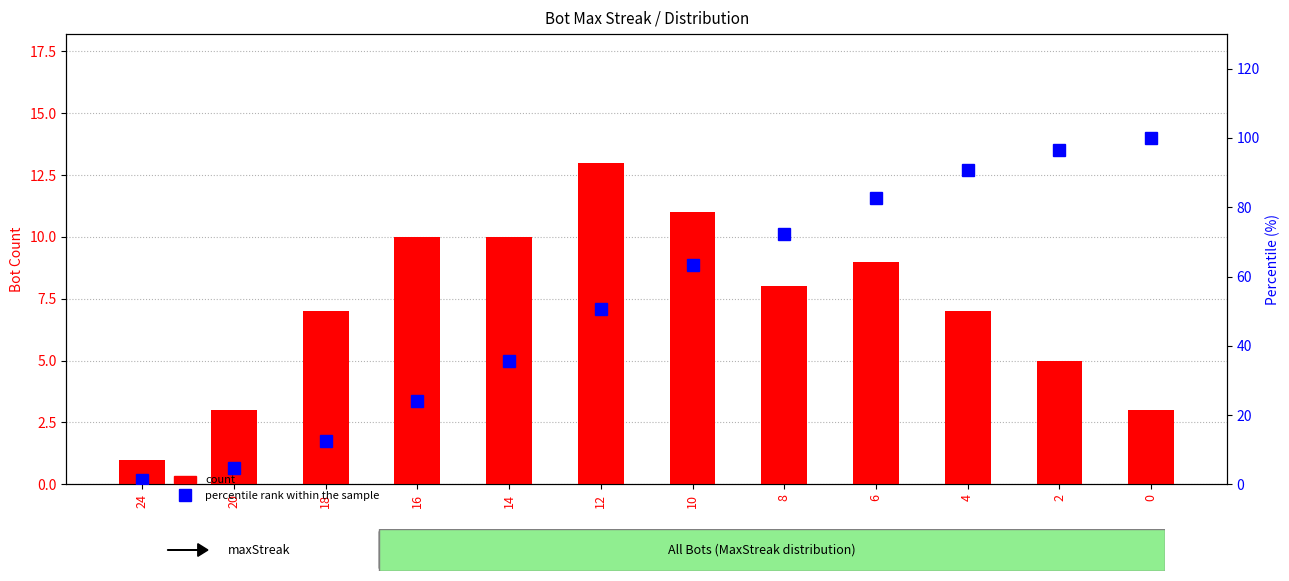

What is the spread (max minus min) of values at 10?

52.2